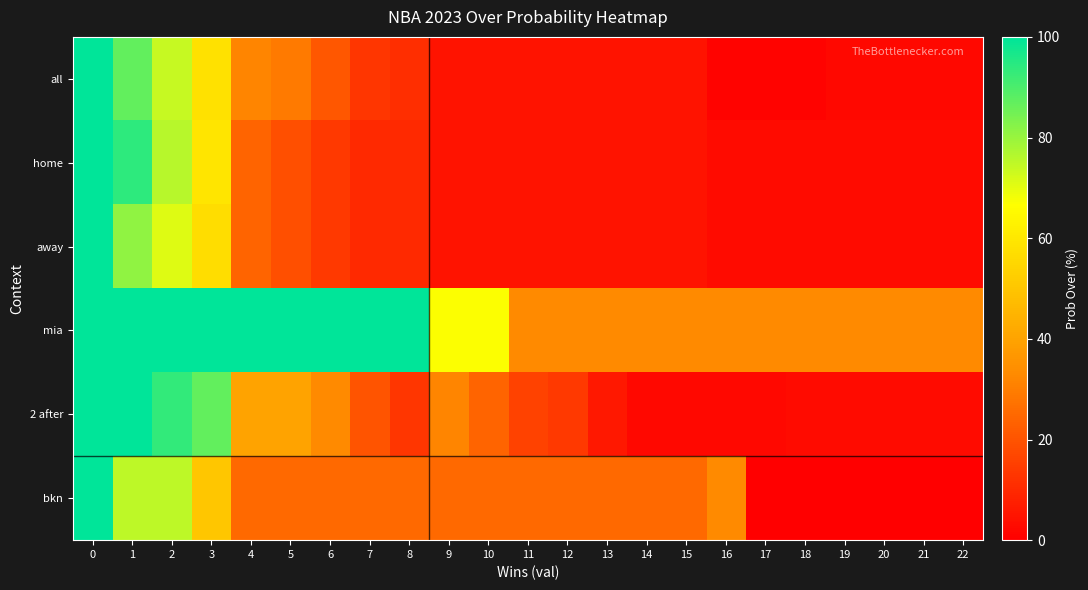

Which has a higher value, 5 or 9?

5